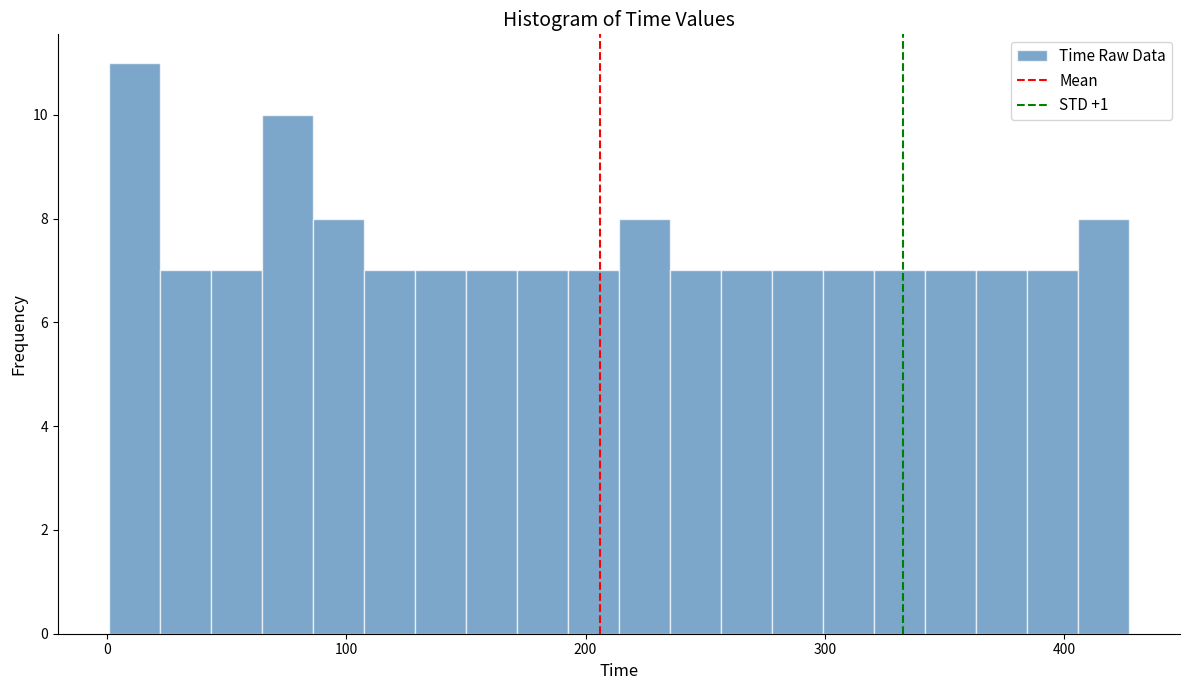

Around what value on the x-axis is the tallest bar? Give the approximate position of its centre, as read against the axis.

10